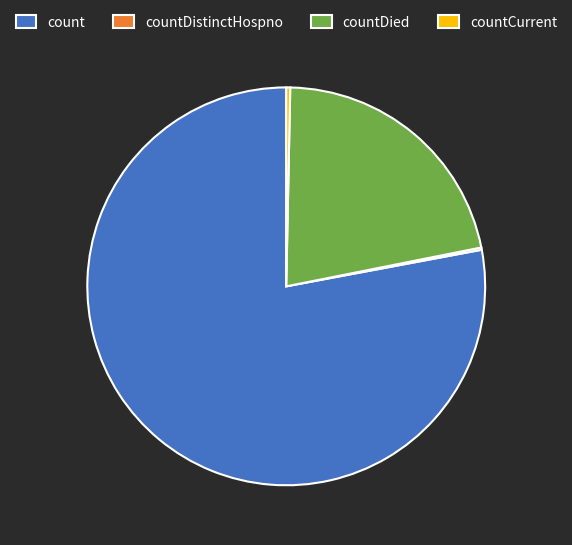

The countCurrent slice represents 0% of the pie. True or false?

True